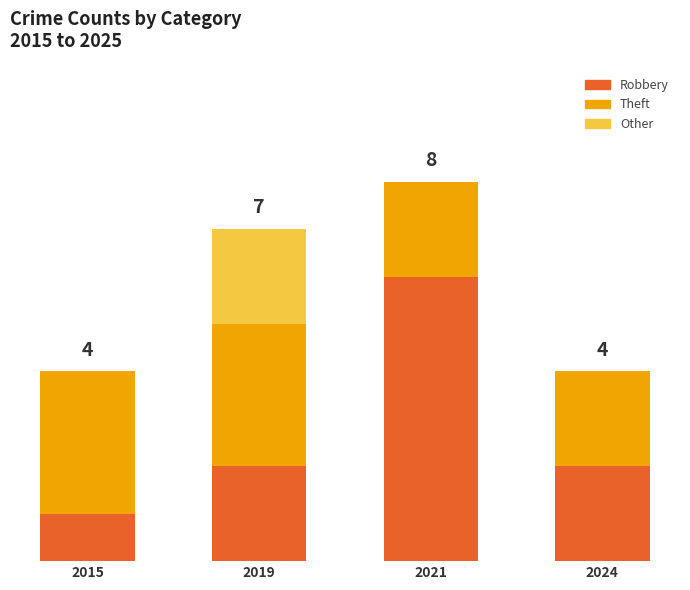

Are the bars grouped side by side (vs. stacked)?

No